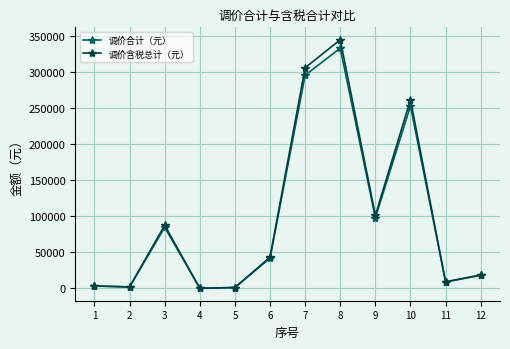

Does the chart display data point markers on the line(s)?

Yes